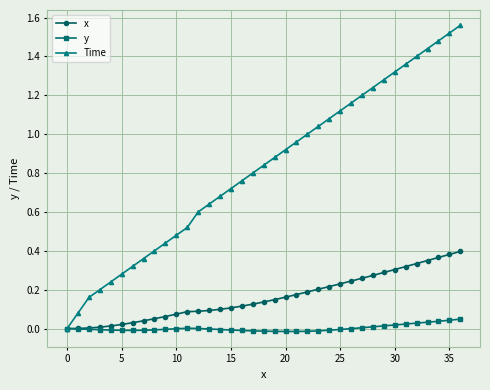

Which series has the widest spread of values?

Time